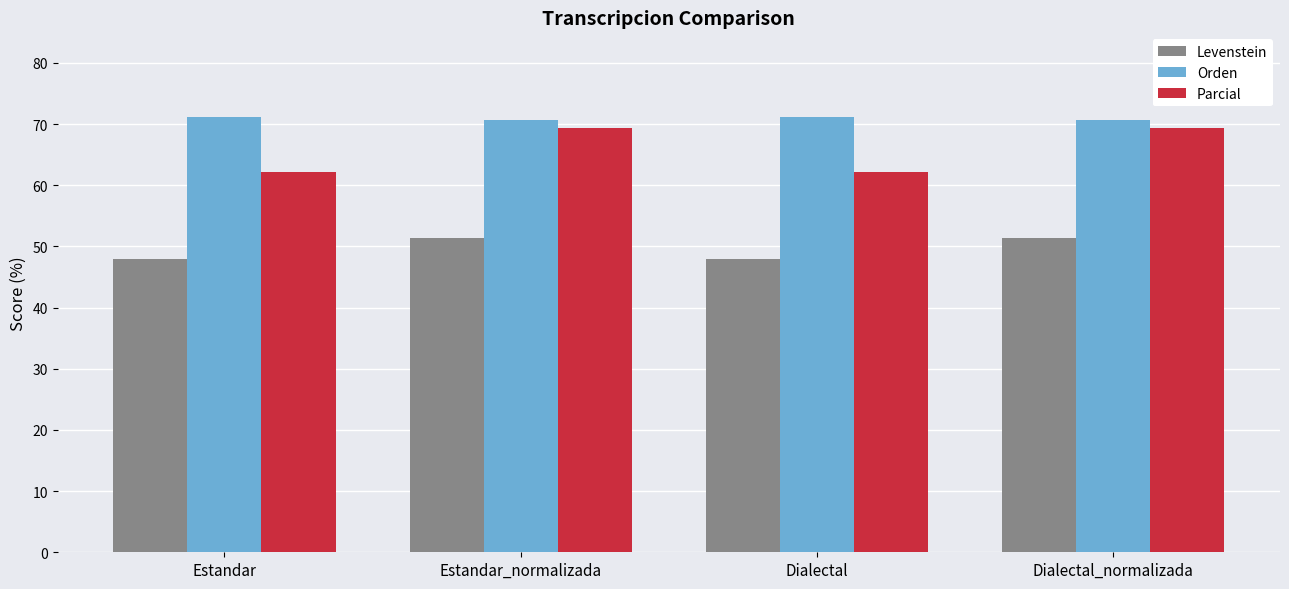

Rank the series at Dialectal_normalizada from highest to lowest value.

Orden, Parcial, Levenstein